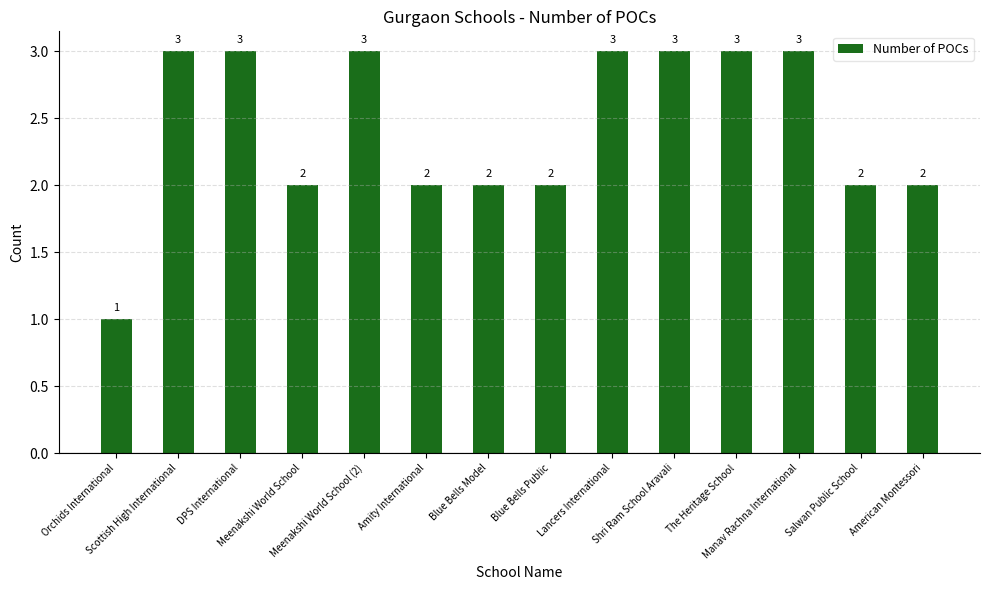

Count the number of categories in the chart.

14